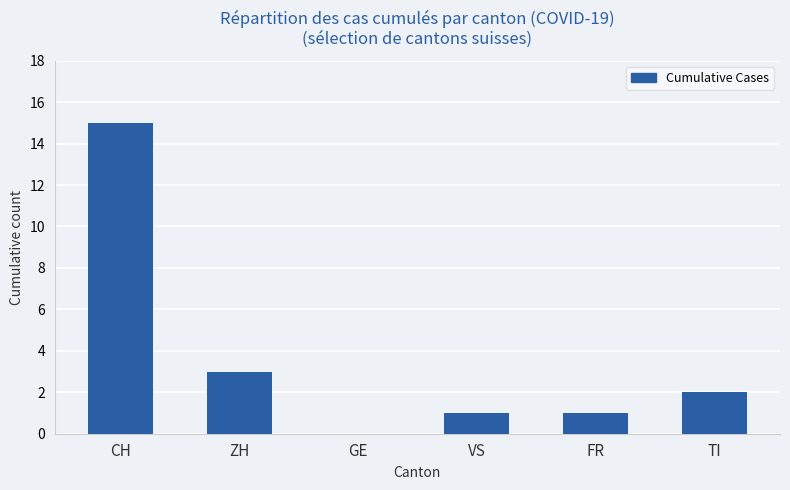

What is the sum of the values at FR and CH?

16